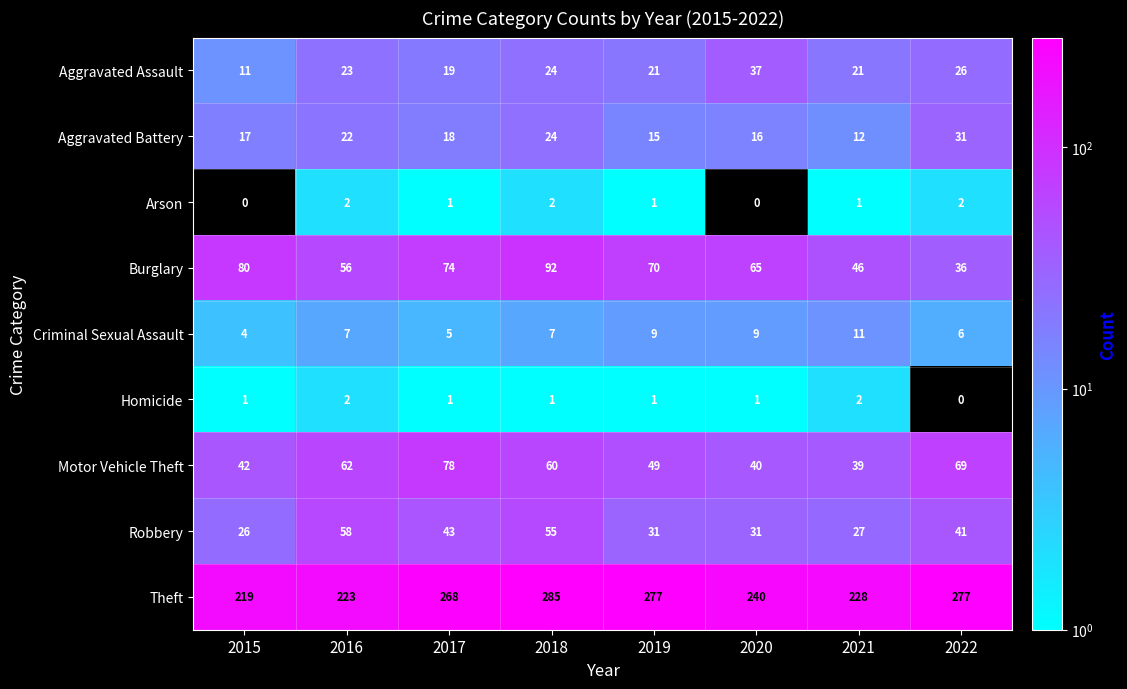

What is the difference between the second highest and second lowest values in the Motor Vehicle Theft series?

29